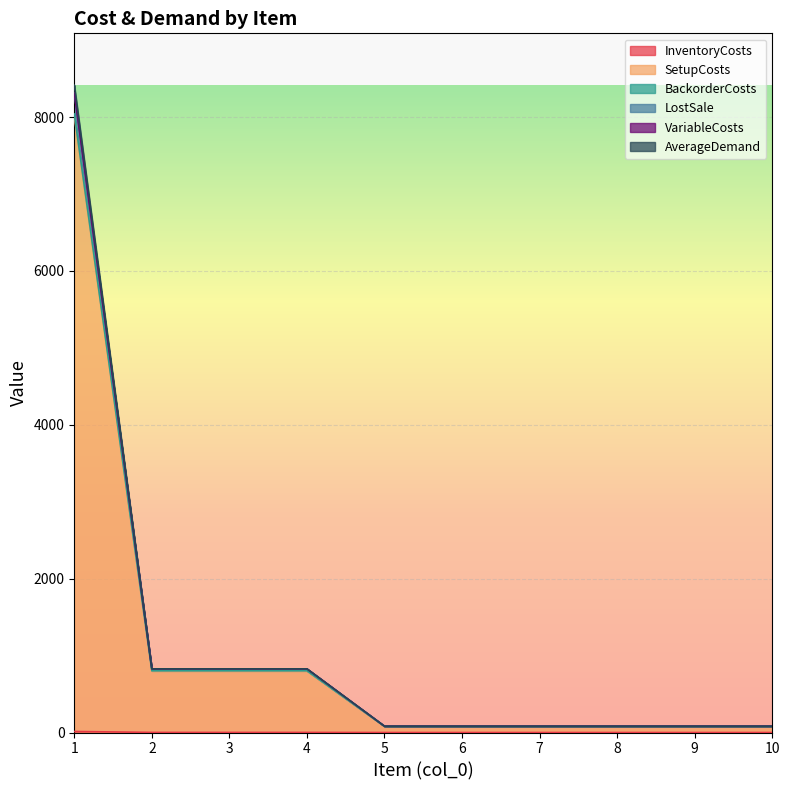

What are all the series names shown in the legend?

InventoryCosts, SetupCosts, BackorderCosts, LostSale, VariableCosts, AverageDemand